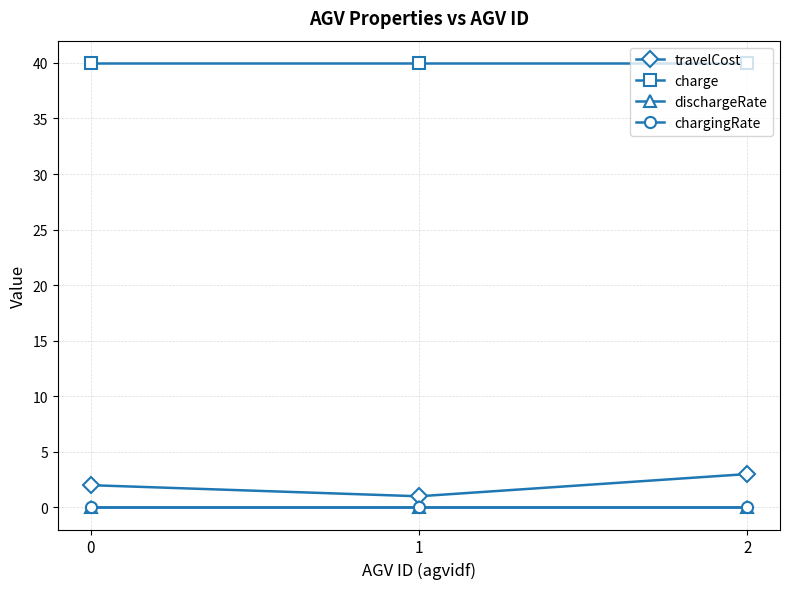

Is it true that dischargeRate equals 0.0 at 1?

True